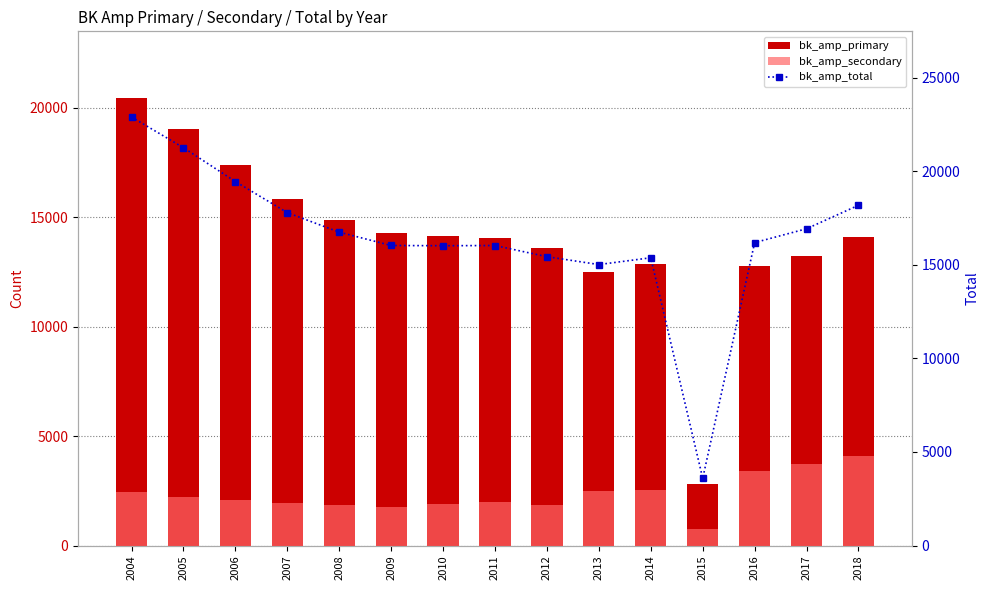

What is the sum of the bk_amp_total values at 2013 and 2005?

36268